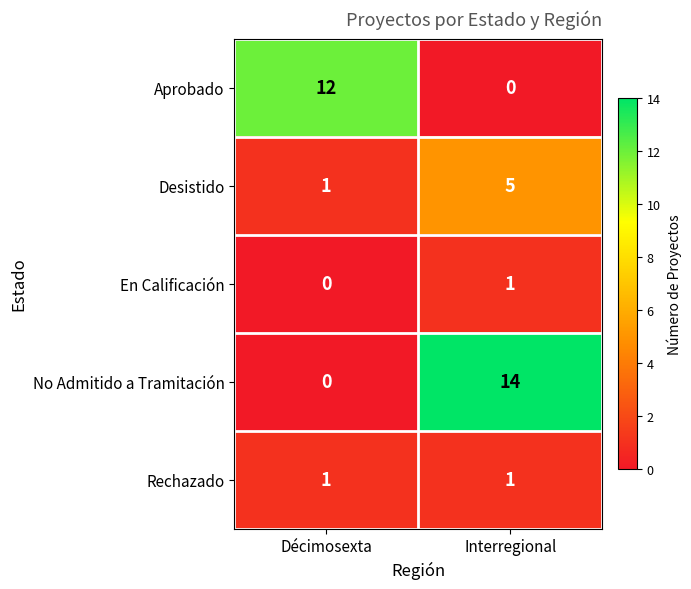

Count the number of categories in the chart.

2